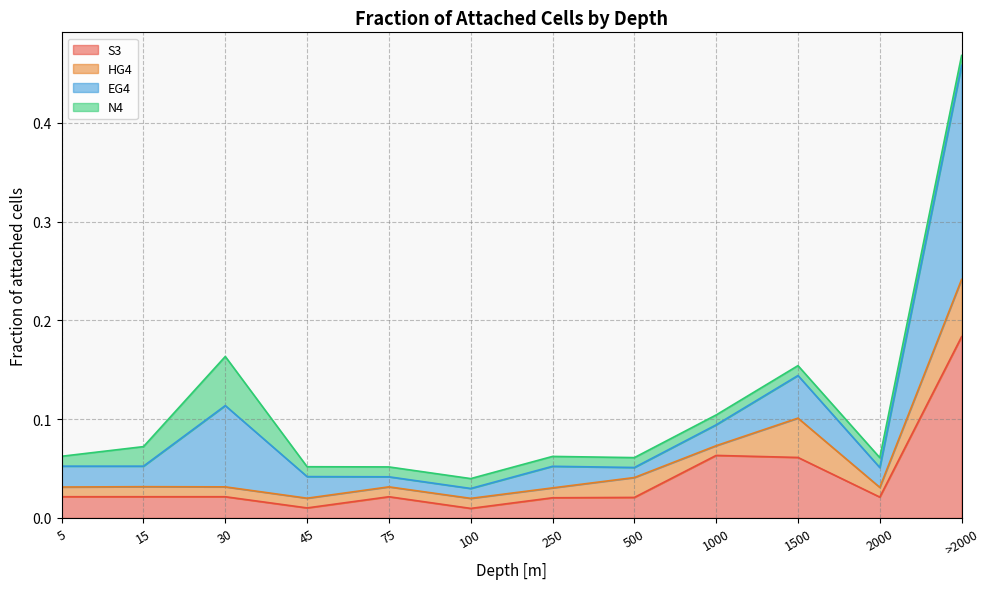

How many categories are shown in the chart?

12